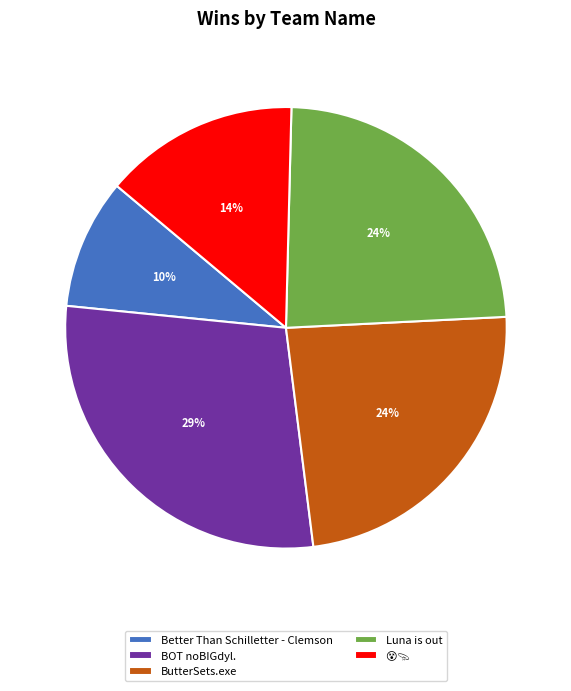

Is the sum of ButterSets.exe and BOT noBIGdyl. greater than half?

Yes